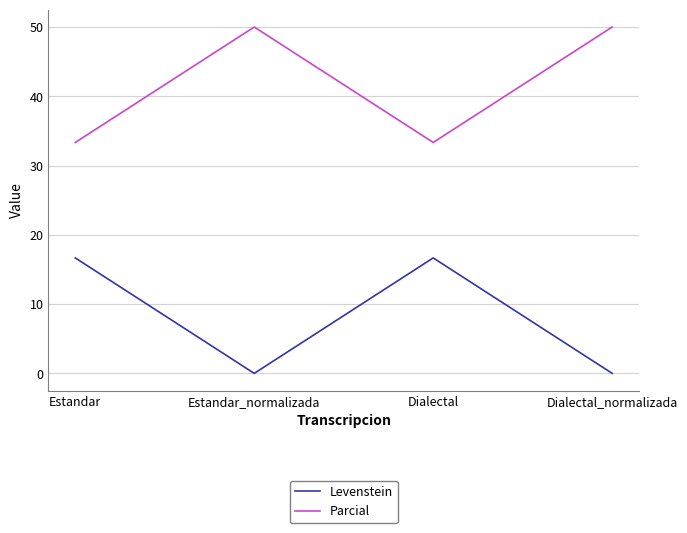

What is the sum of all Levenstein values?

33.3